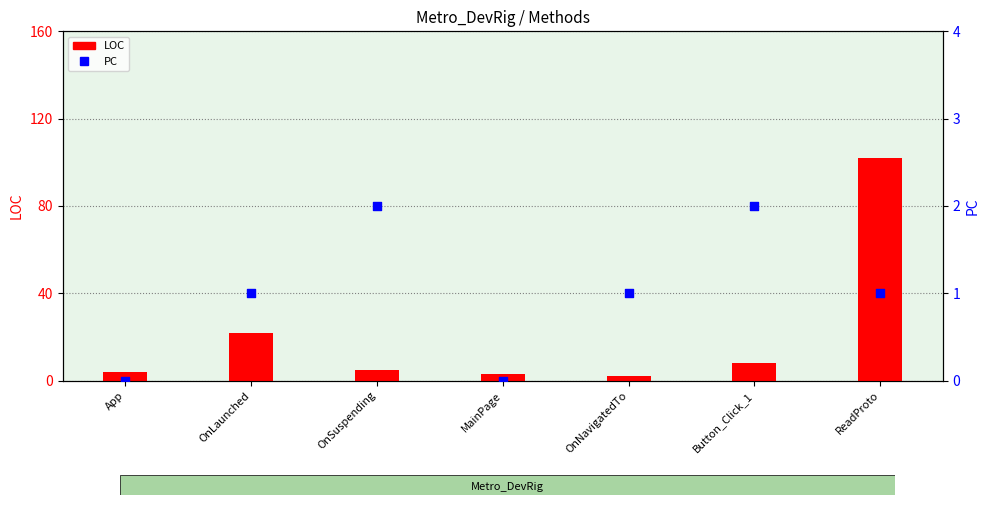

Which series has the largest Y range (max minus min)?

LOC